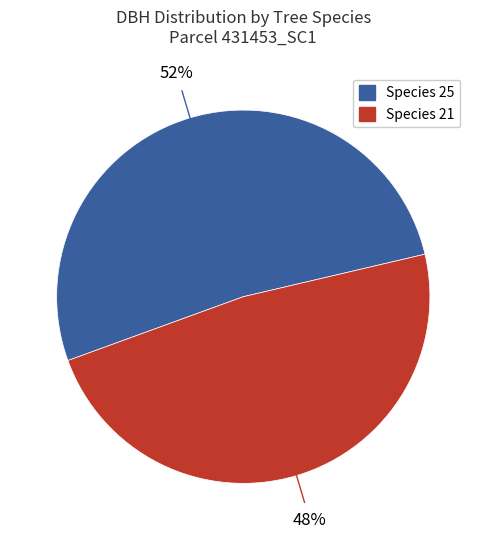

Does any single category account for the majority?

Yes